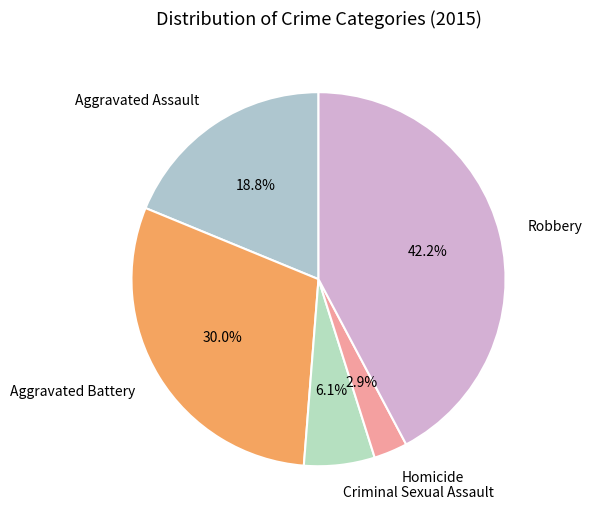

Is there a majority slice in this chart?

No